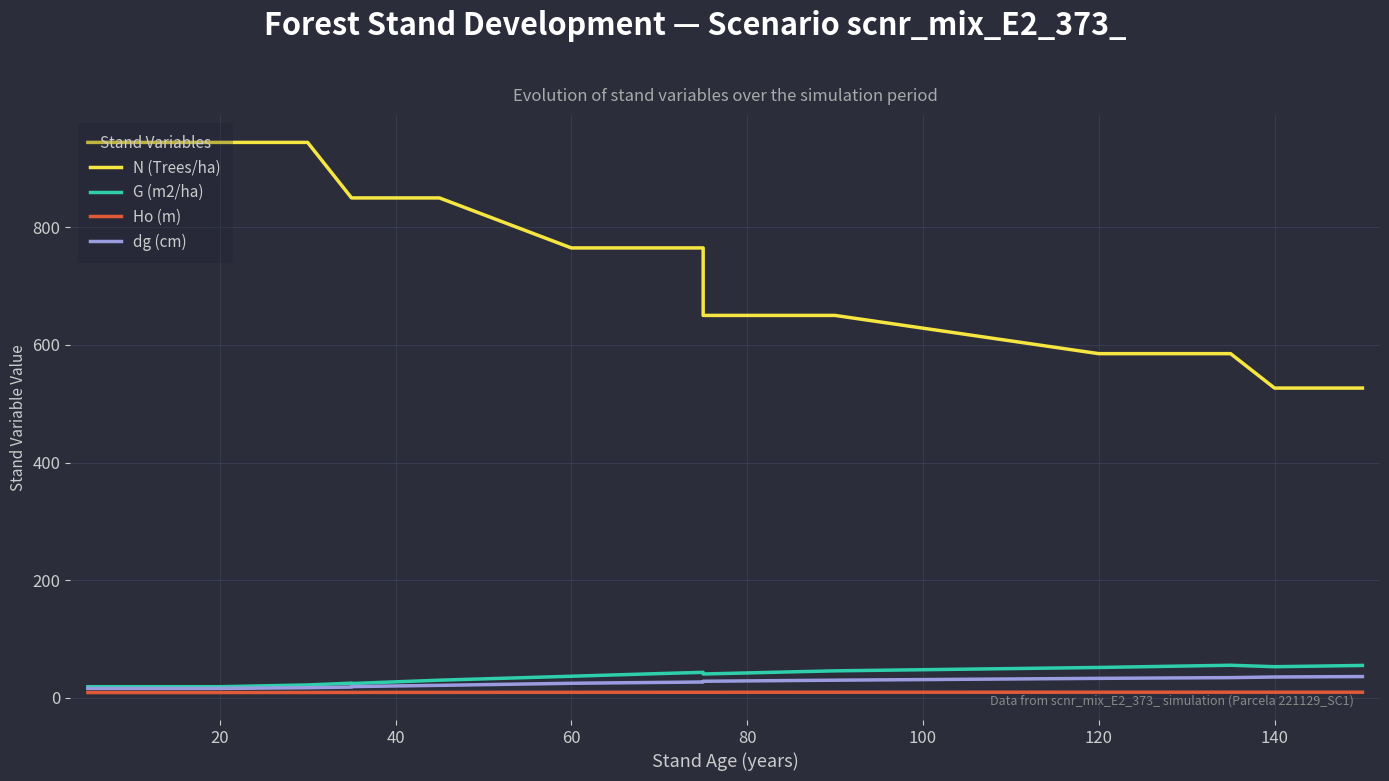

Is it true that N (Trees/ha) equals 876.1 at 80?

False